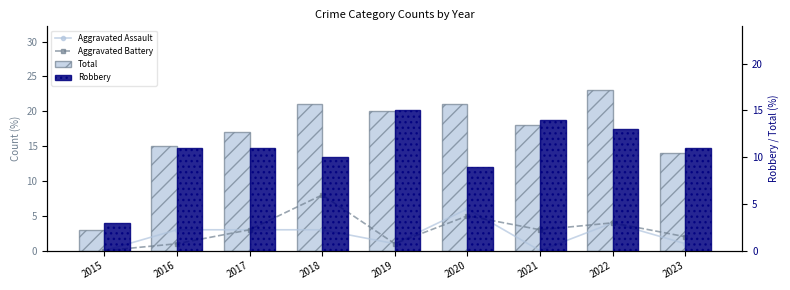

Which series has the widest spread of values?

Total